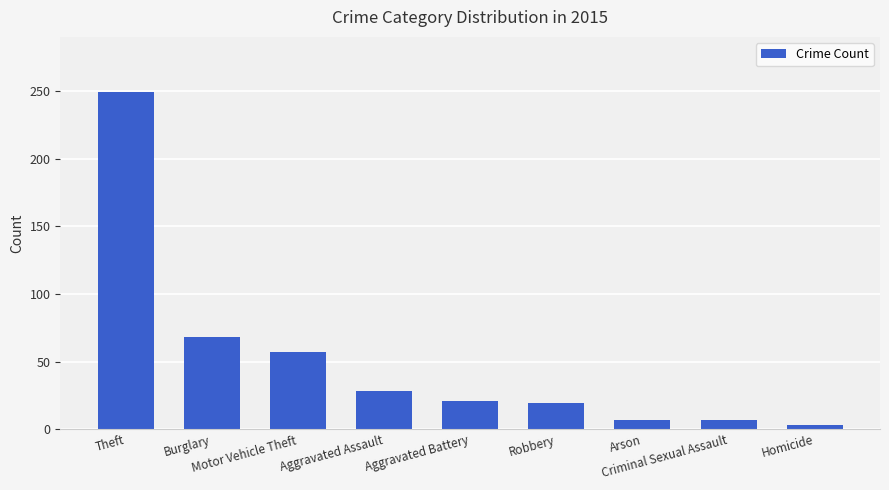

Read the value at Homicide.

3